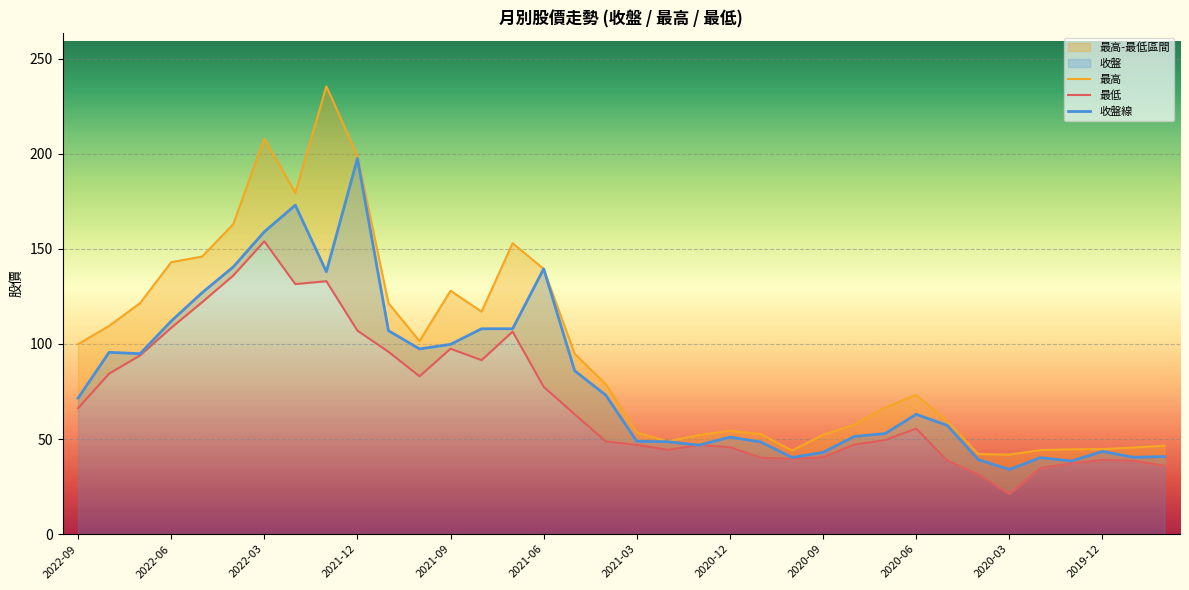

What position from the left is 2020-02?

32